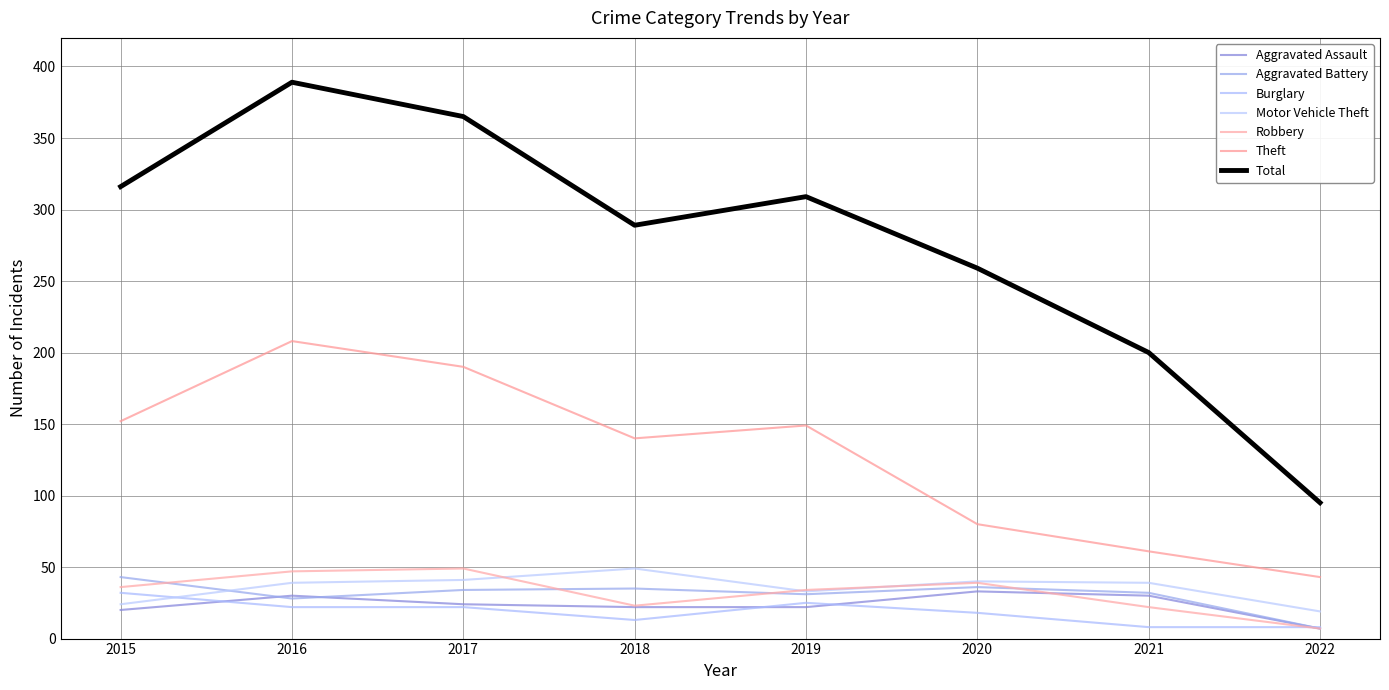

True or false: Robbery has a value of 39 at 2020.

True